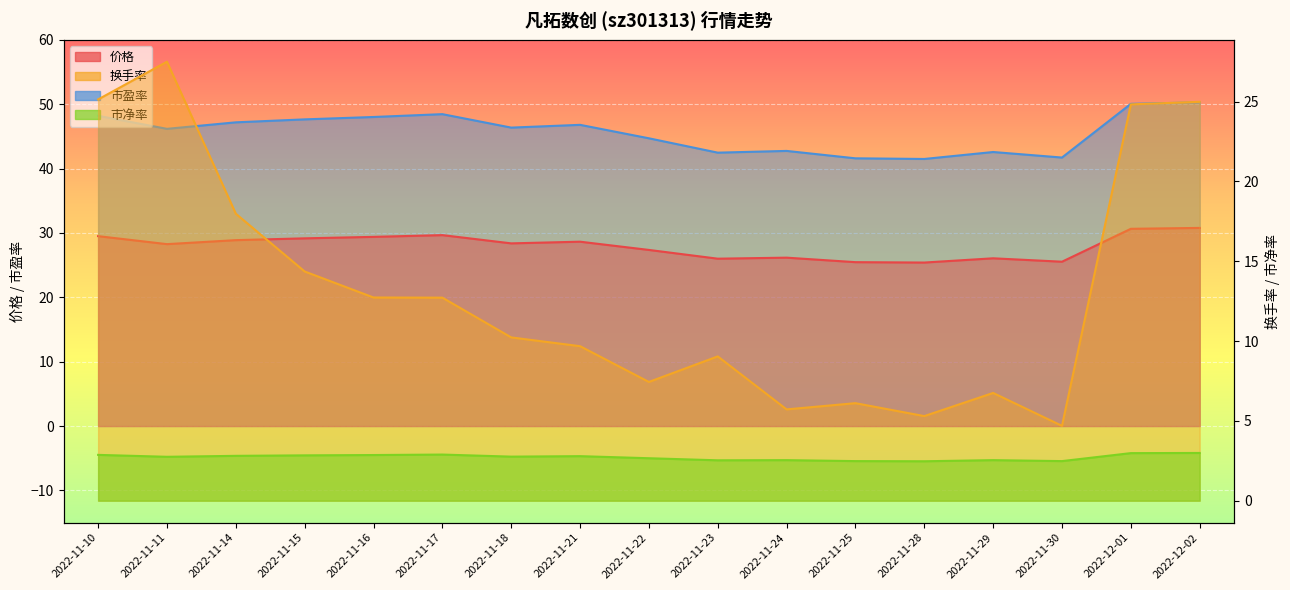

What is the sum of the 市净率 values at 2022-11-14 and 2022-11-17?

5.7